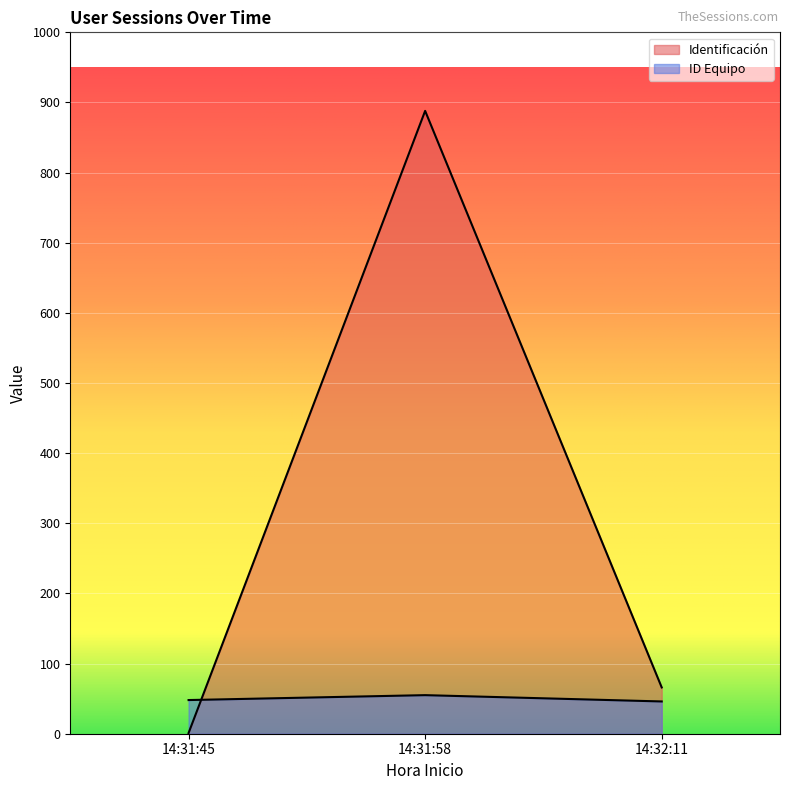

Is the value of Identificación at 14:31:58 greater than the value of ID Equipo at 14:31:58?

Yes